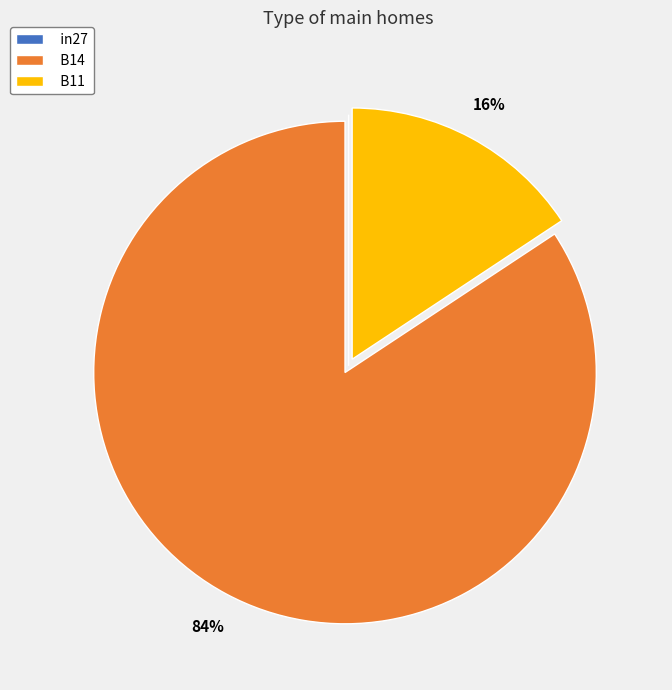

What is the largest slice in the pie chart?

B14